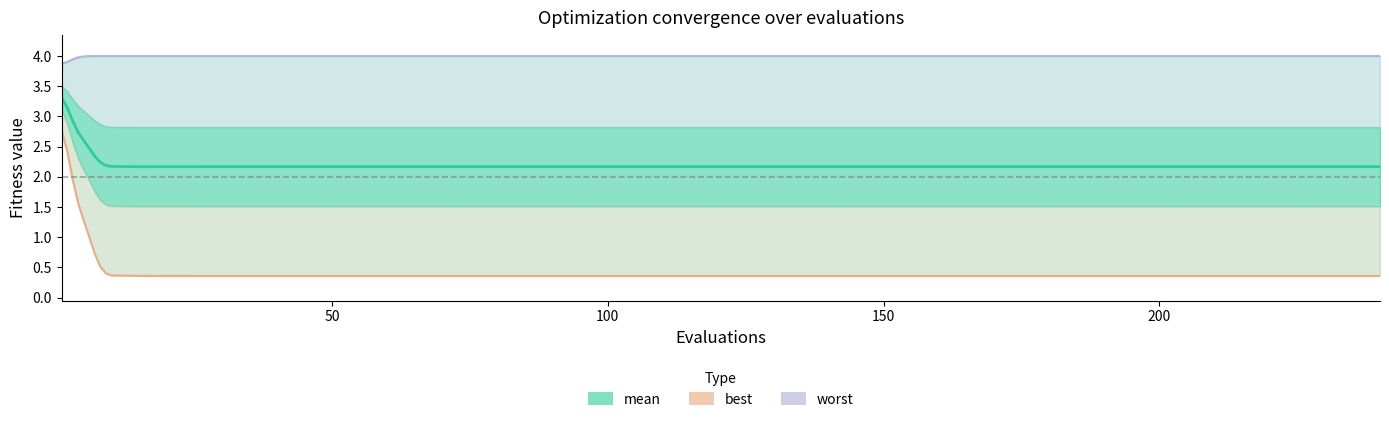

The mean series shows 3.9 at 36. True or false?

False